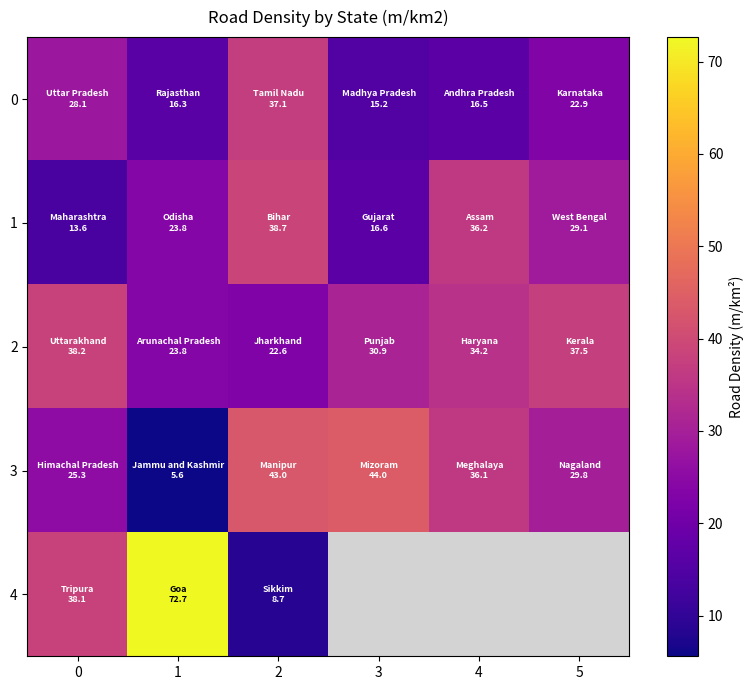

What is the sum of the 2 values at 2 and 0?

60.8